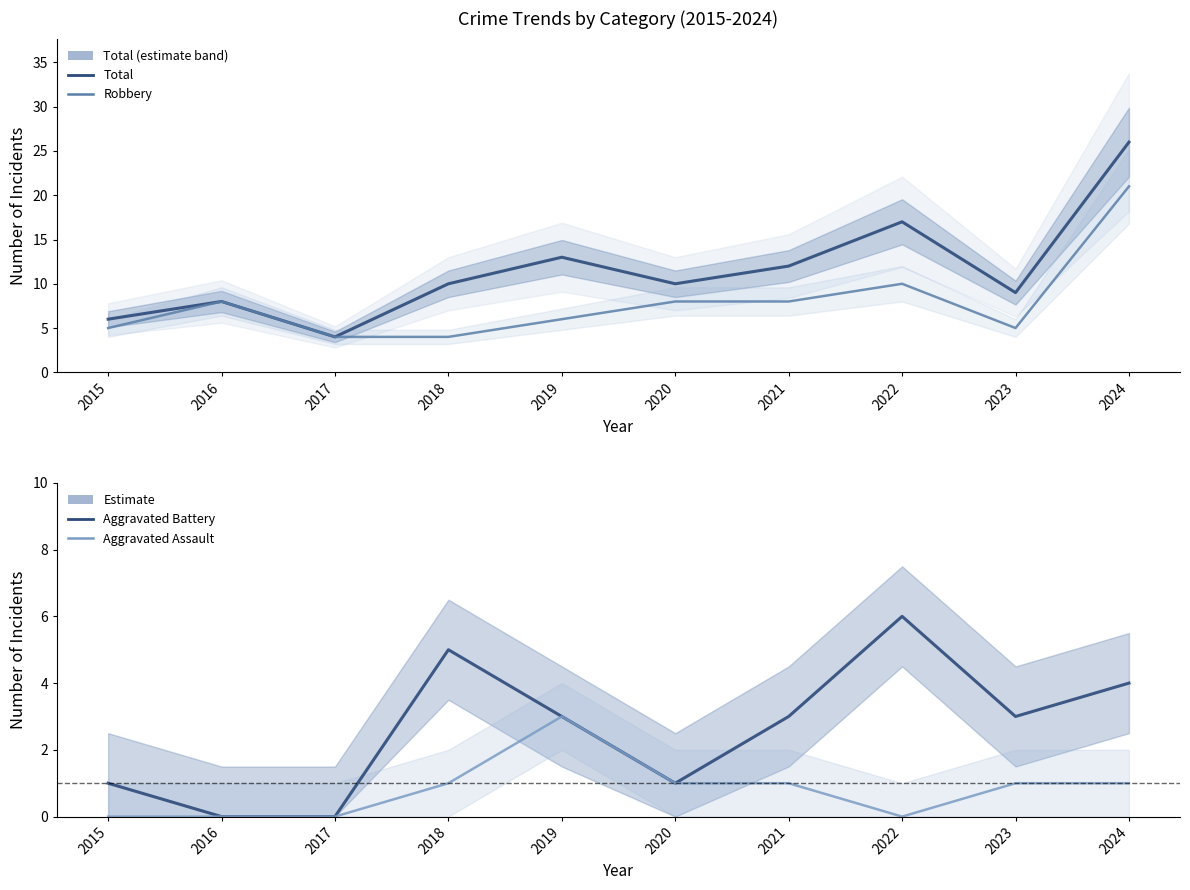

Which series has the largest total across all categories?

Total